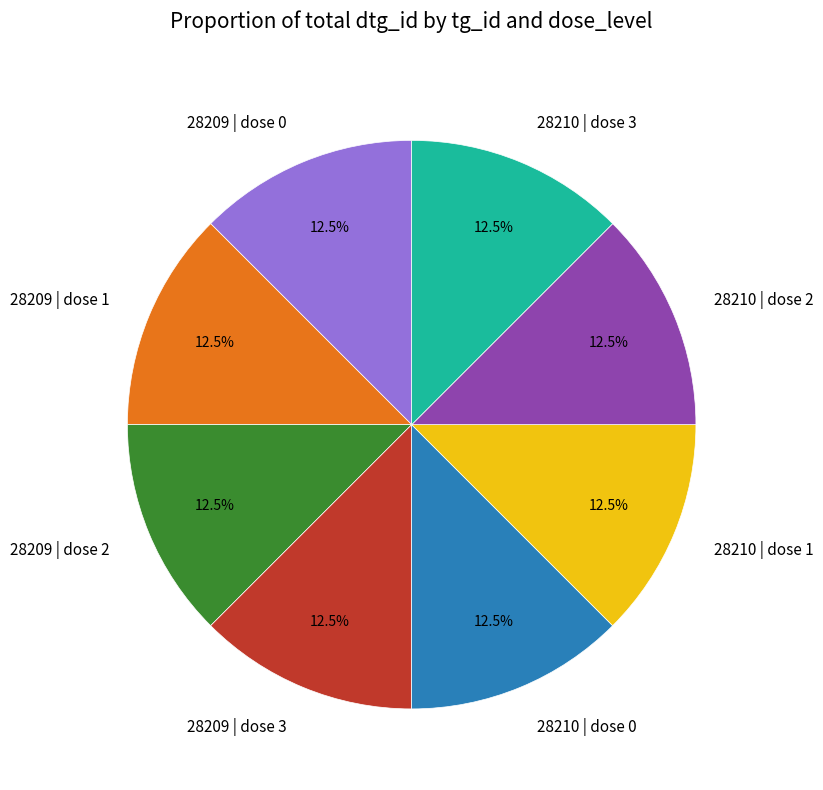

Does 28209 | dose 0 account for over 50% of the chart?

No